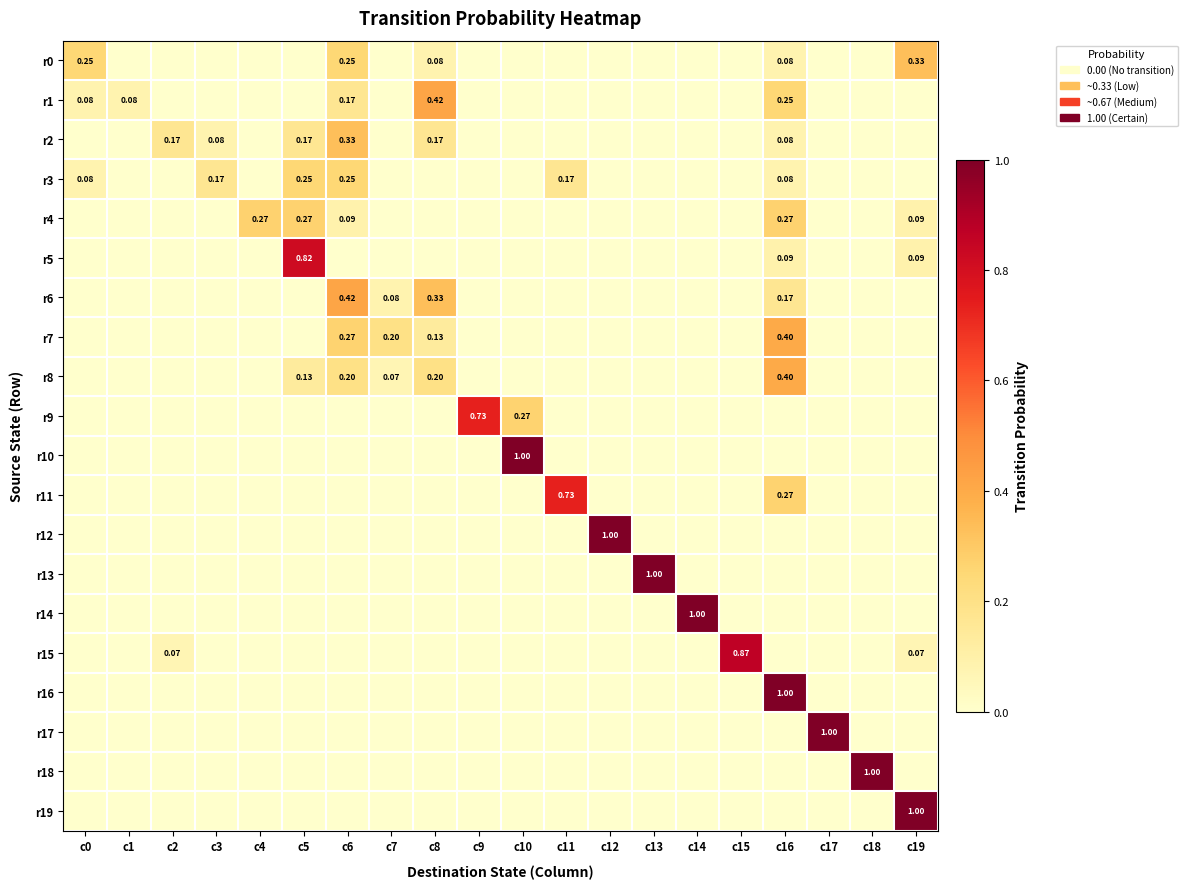

How many r18 values are between 0 and 1?

20